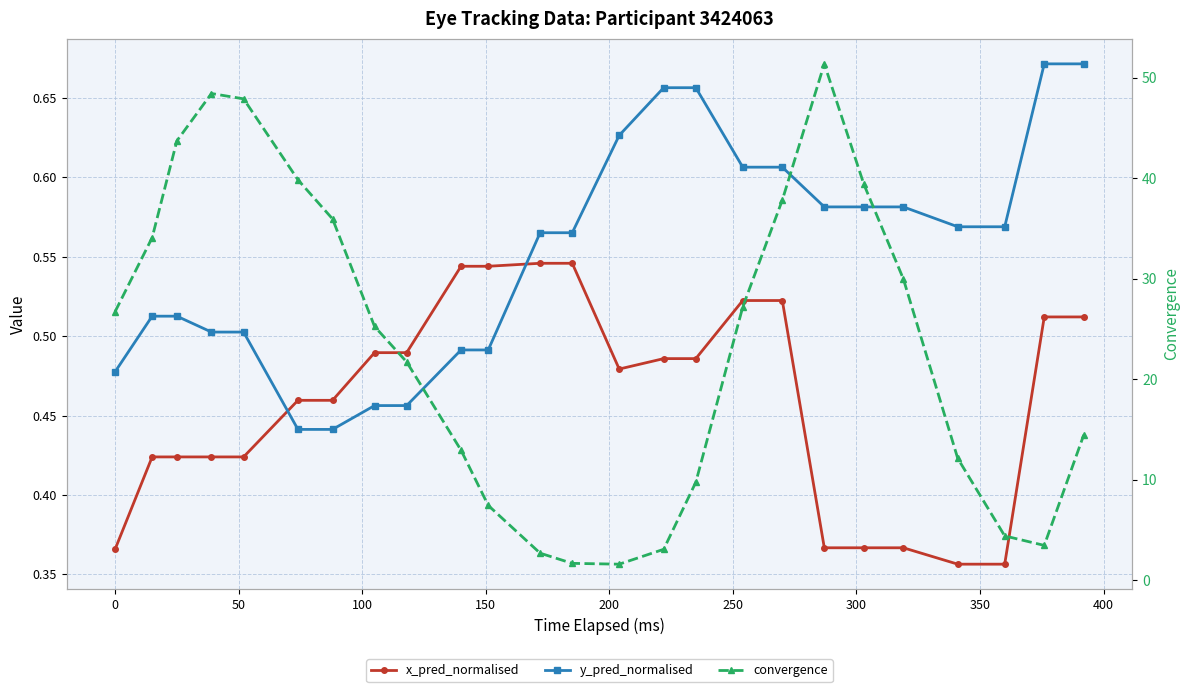

Reading left to right, extract all data points from this chart.

x_pred_normalised: 0.4	0.4	0.4	0.4	0.4	0.5	0.5	0.5	0.5	0.5	0.5	0.5	0.5	0.5	0.5	0.5	0.5	0.5	0.4	0.4	0.4	0.4	0.4	0.5	0.5
y_pred_normalised: 0.5	0.5	0.5	0.5	0.5	0.4	0.4	0.5	0.5	0.5	0.5	0.6	0.6	0.6	0.7	0.7	0.6	0.6	0.6	0.6	0.6	0.6	0.6	0.7	0.7
convergence: 26.7	34.1	43.7	48.5	47.9	39.9	36.0	25.3	21.7	12.9	7.5	2.7	1.7	1.6	3.1	9.8	27.2	37.8	51.4	39.4	30.0	12.1	4.4	3.5	14.5